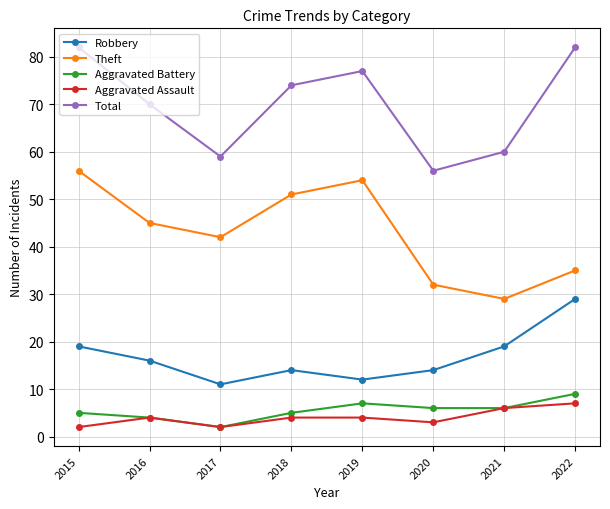

Is the value of Aggravated Battery at 2015 greater than the value of Theft at 2021?

No